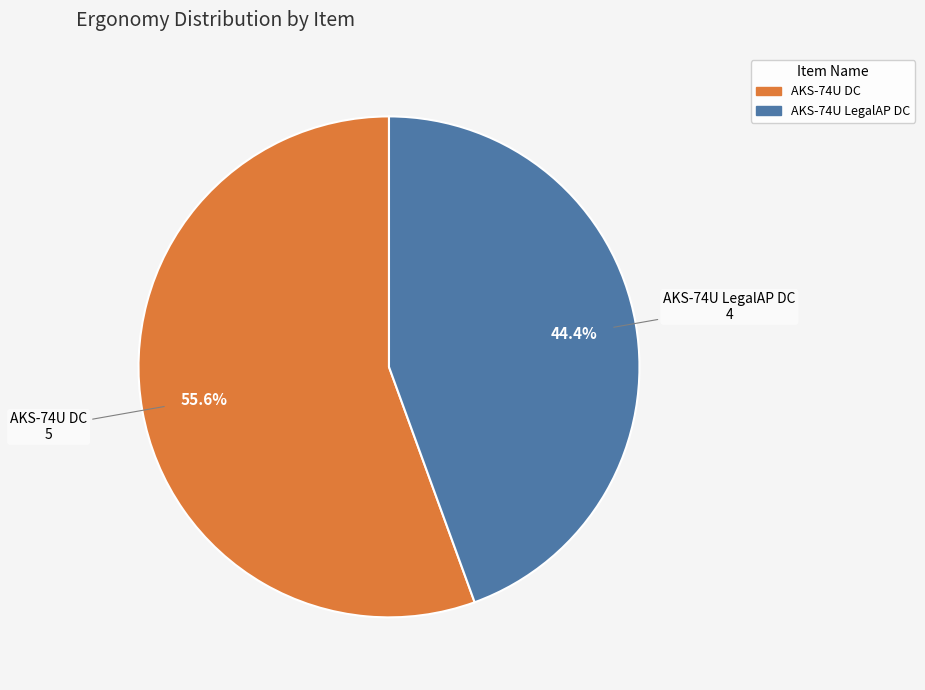

Between AKS-74U DC and AKS-74U LegalAP DC, which is larger?

AKS-74U DC